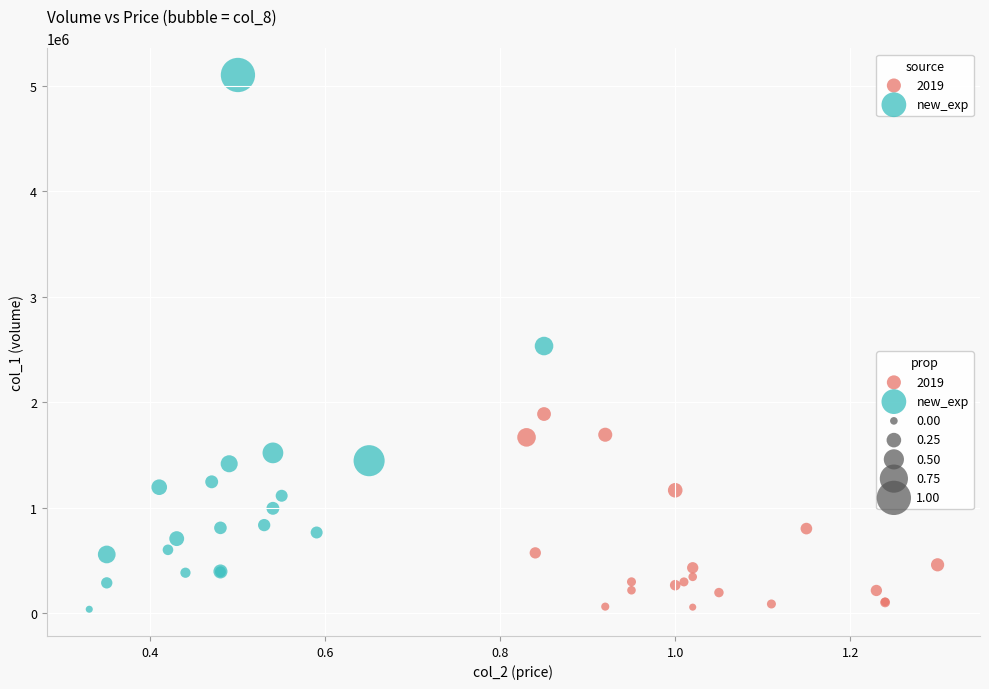

Which series contains the highest Y value?

new_exp